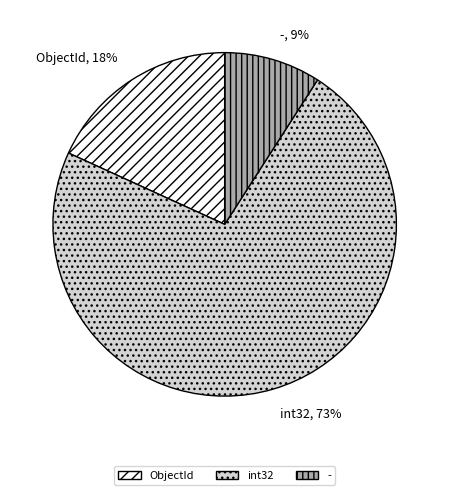

To the nearest percent, what portion does ObjectId represent?

18%